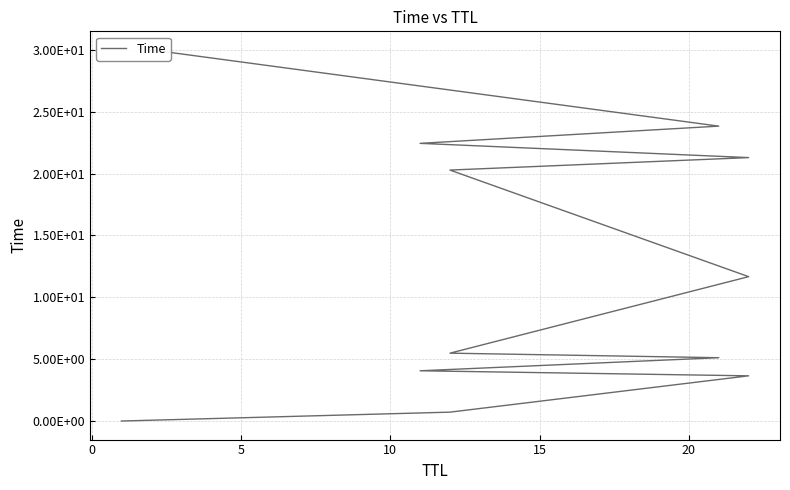

The chart shows a value of 33.2 at 10. True or false?

False